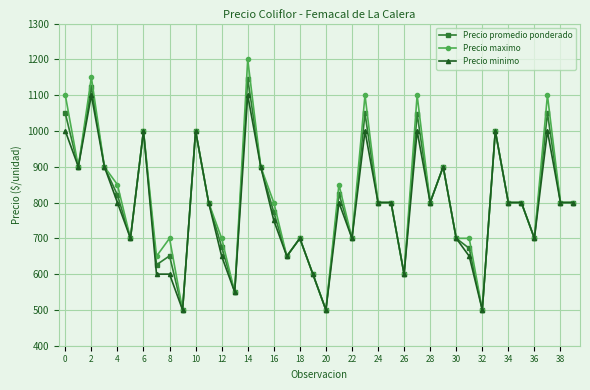

What is the minimum value shown in the chart?

500